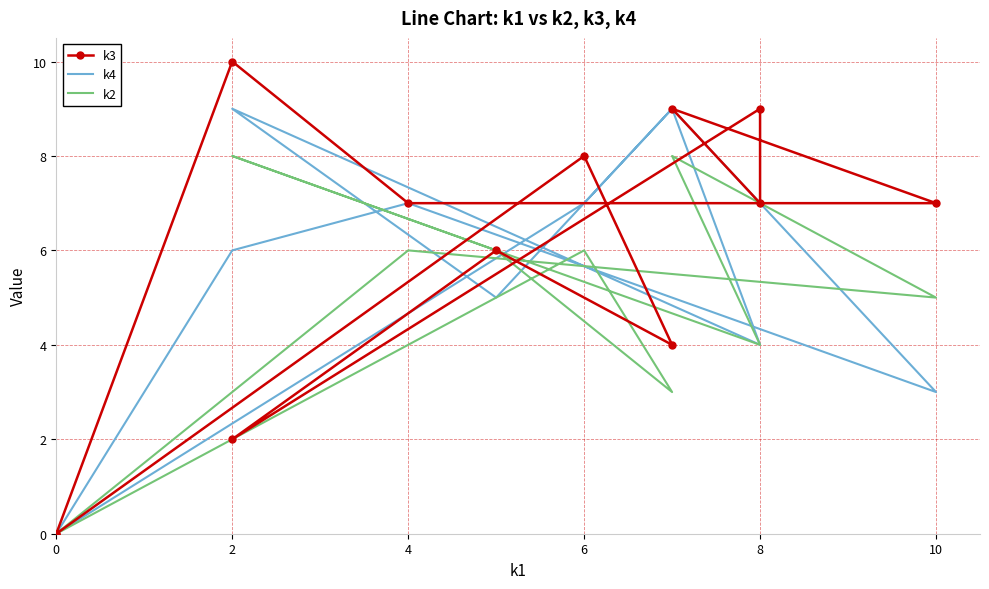

How many intersections are there between k4 and k3?

4